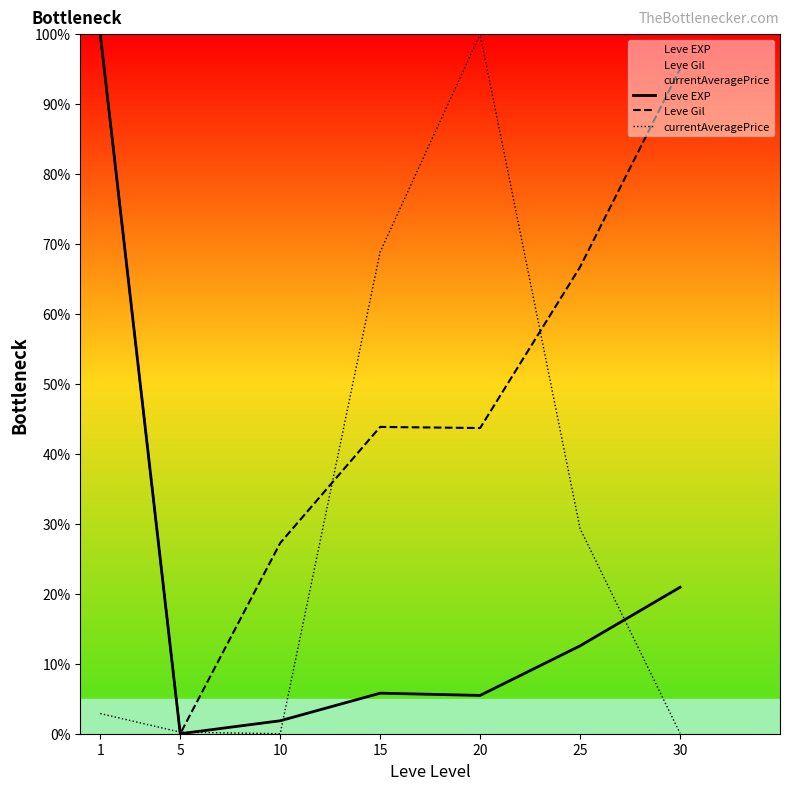

How many distinct data groups are displayed?

3